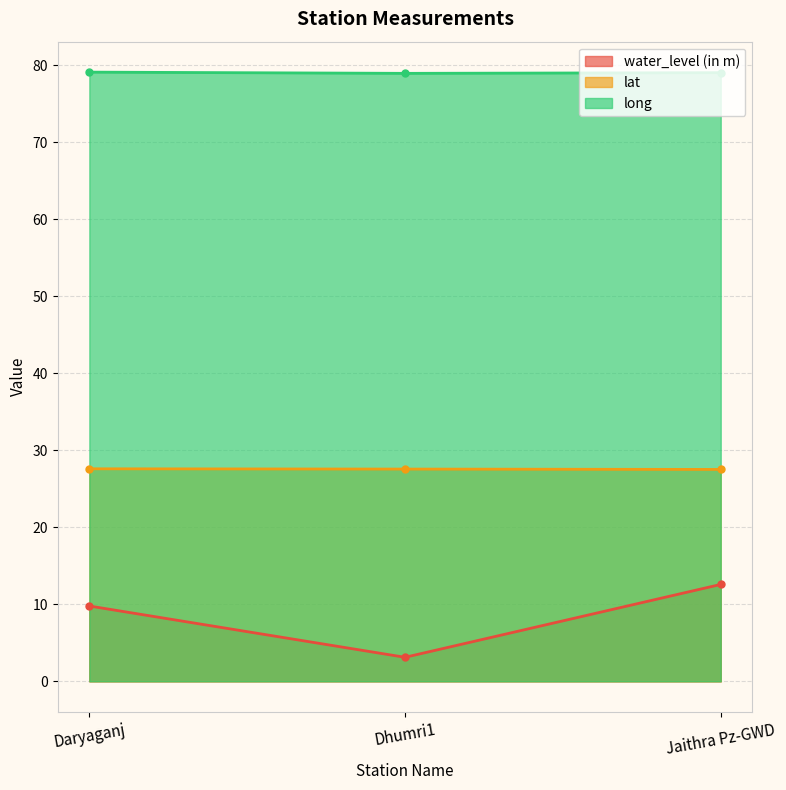

What are all the series names shown in the legend?

water_level (in m), lat, long